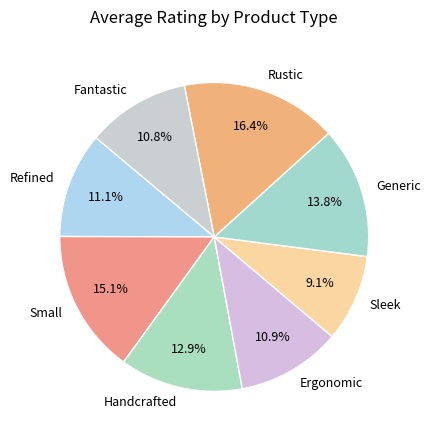

Is Handcrafted the majority of the pie?

No